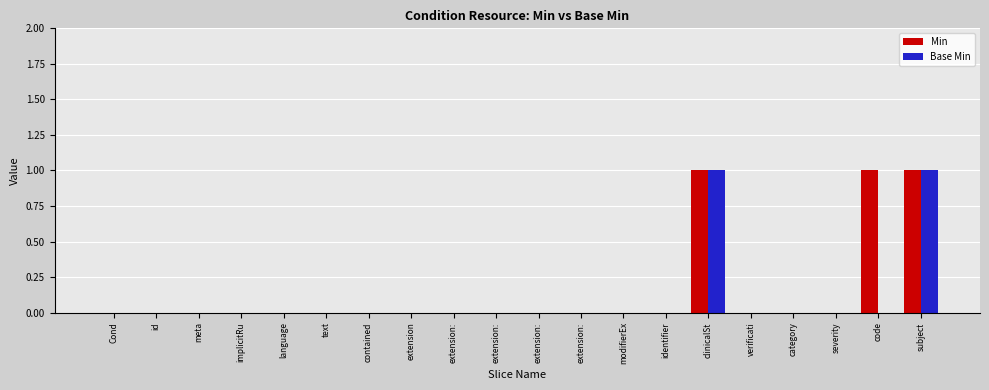

Reading left to right, extract all data points from this chart.

Min: 0	0	0	0	0	0	0	0	0	0	0	0	0	0	1	0	0	0	1	1
Base Min: 0	0	0	0	0	0	0	0	0	0	0	0	0	0	1	0	0	0	0	1